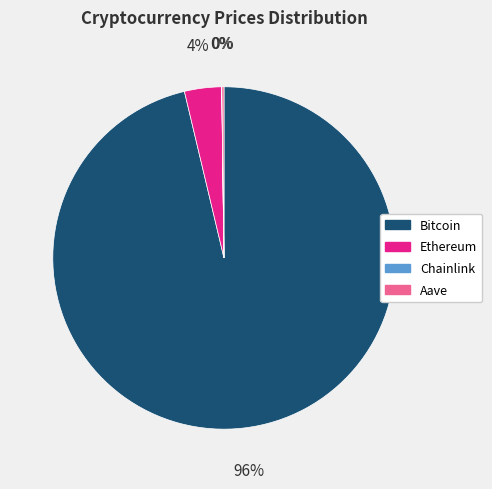

Which has a higher value, Ethereum or Bitcoin?

Bitcoin